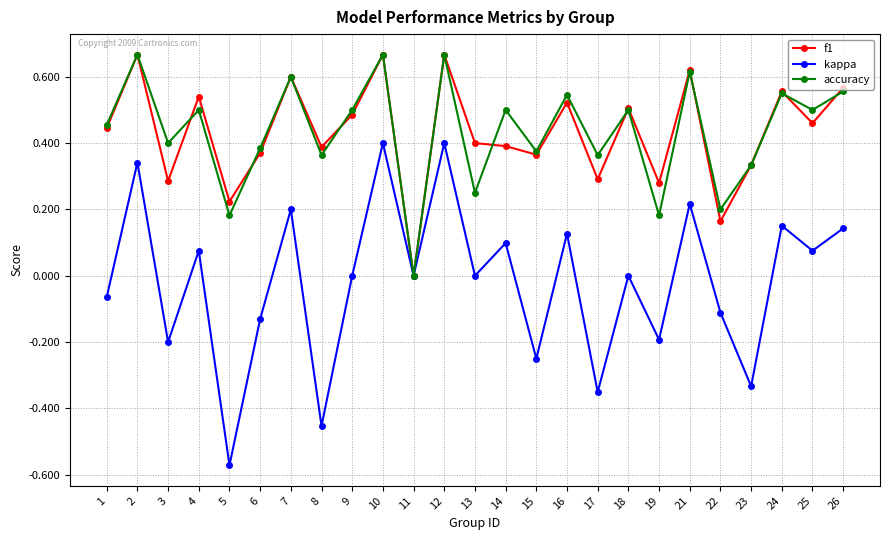

Is the value of kappa at 21 greater than the value of f1 at 14?

No